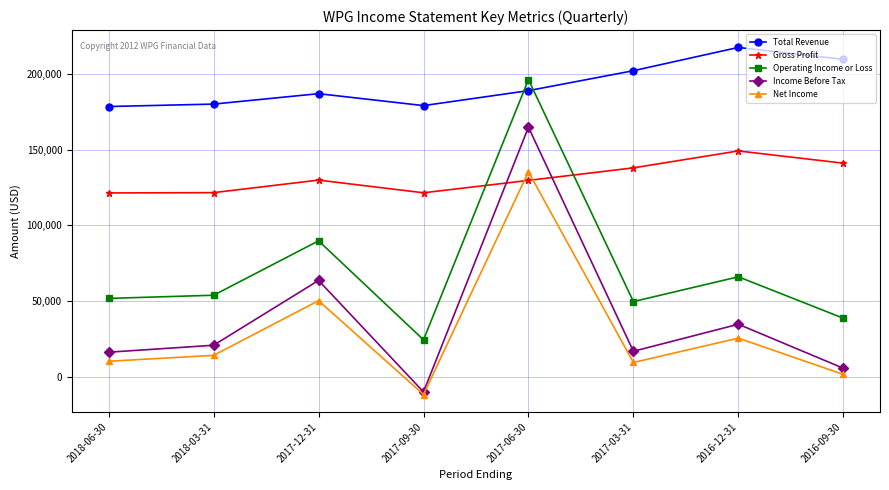

What is the value of the Net Income point at the 6th from the left?

9300